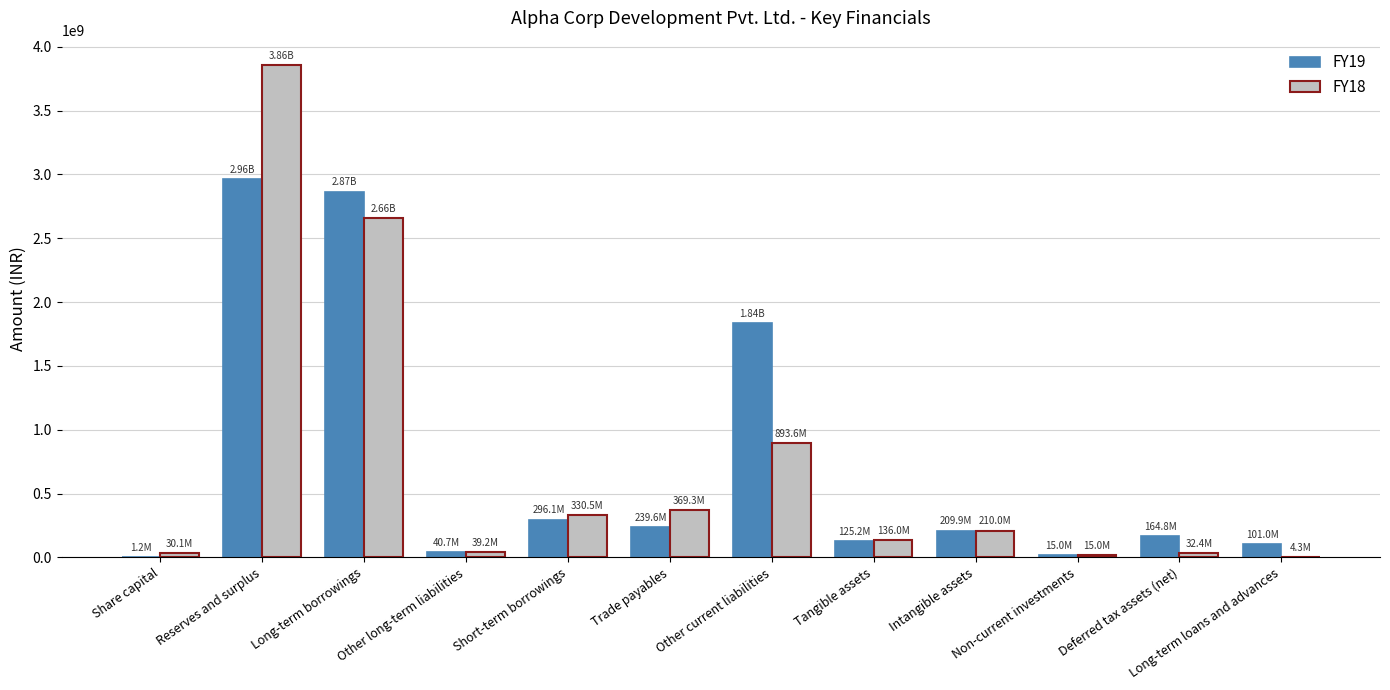

At which category is the sum across all series the highest?

Reserves and surplus